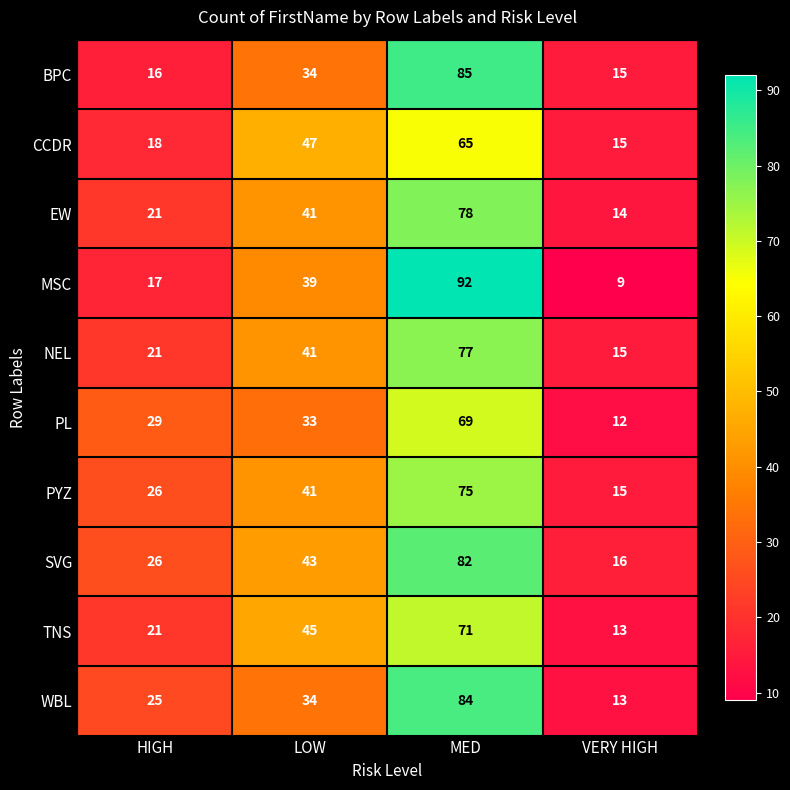

At which category is the sum across all series the highest?

MED